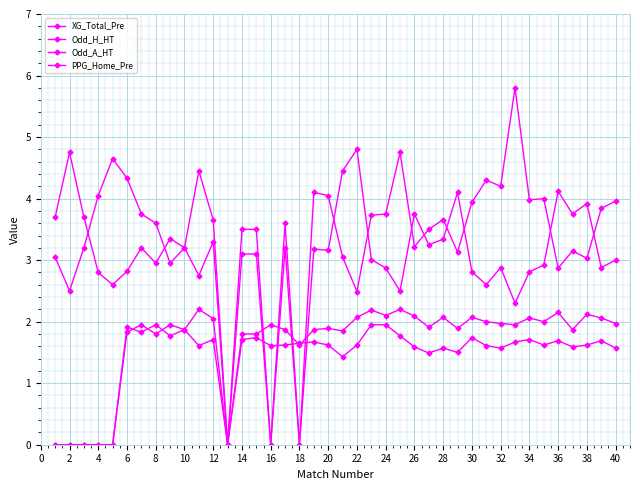

How many values in the XG_Total_Pre series exceed 1?

34